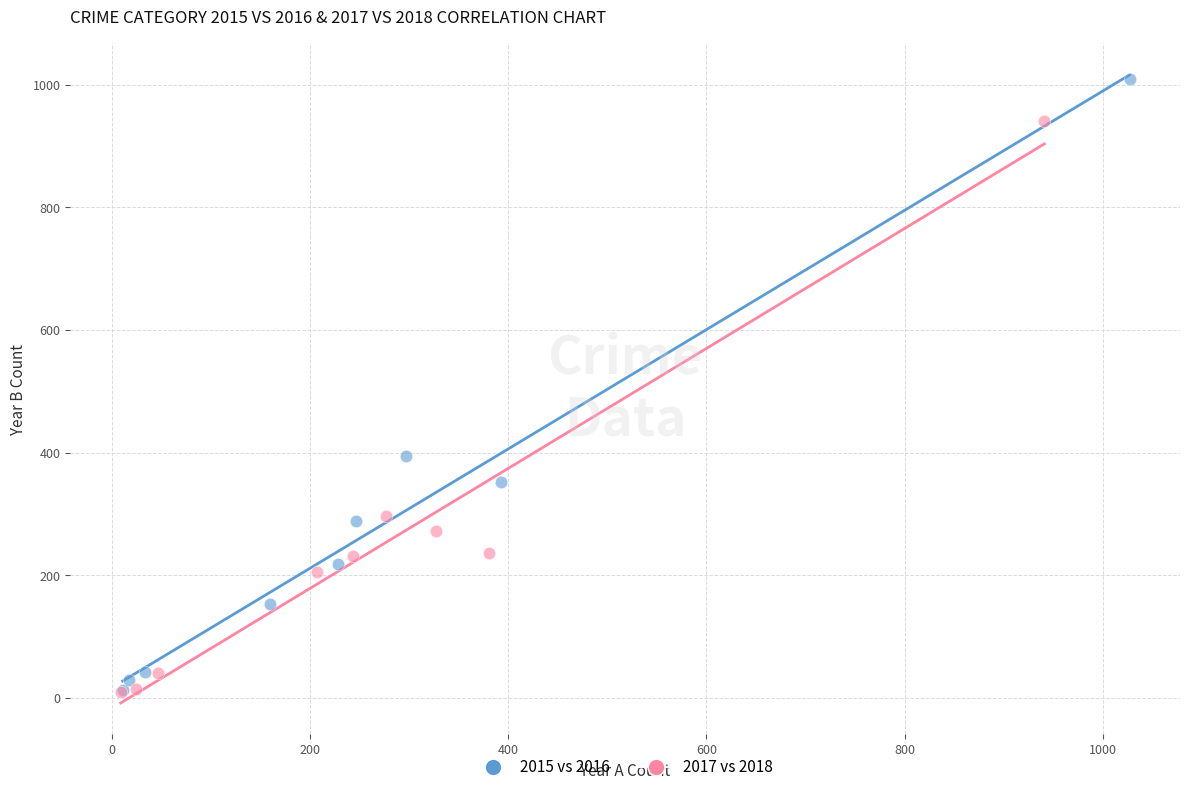

Which series has the largest Y range (max minus min)?

2015 vs 2016